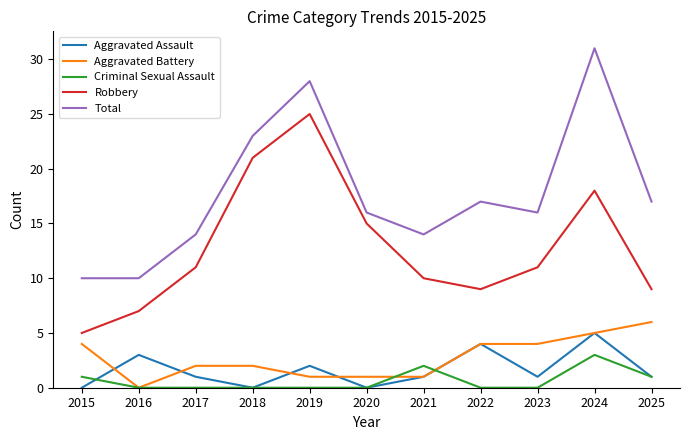

Reading left to right, transcribe all the data shown in this chart.

Aggravated Assault: 0	3	1	0	2	0	1	4	1	5	1
Aggravated Battery: 4	0	2	2	1	1	1	4	4	5	6
Criminal Sexual Assault: 1	0	0	0	0	0	2	0	0	3	1
Robbery: 5	7	11	21	25	15	10	9	11	18	9
Total: 10	10	14	23	28	16	14	17	16	31	17